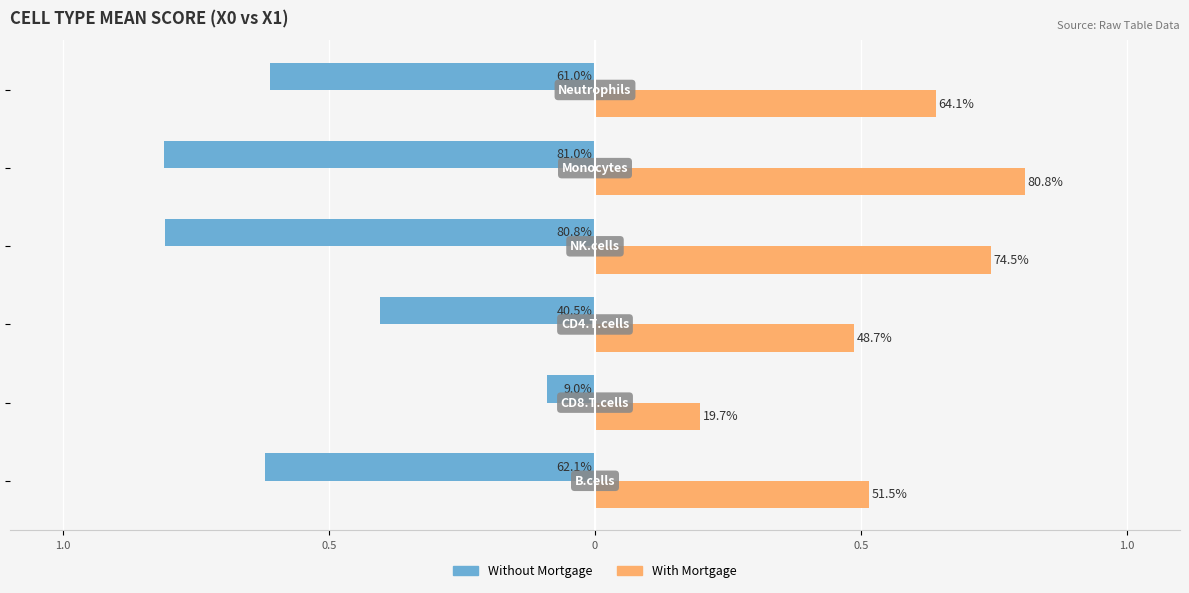

What are all the series names shown in the legend?

Without Mortgage, With Mortgage